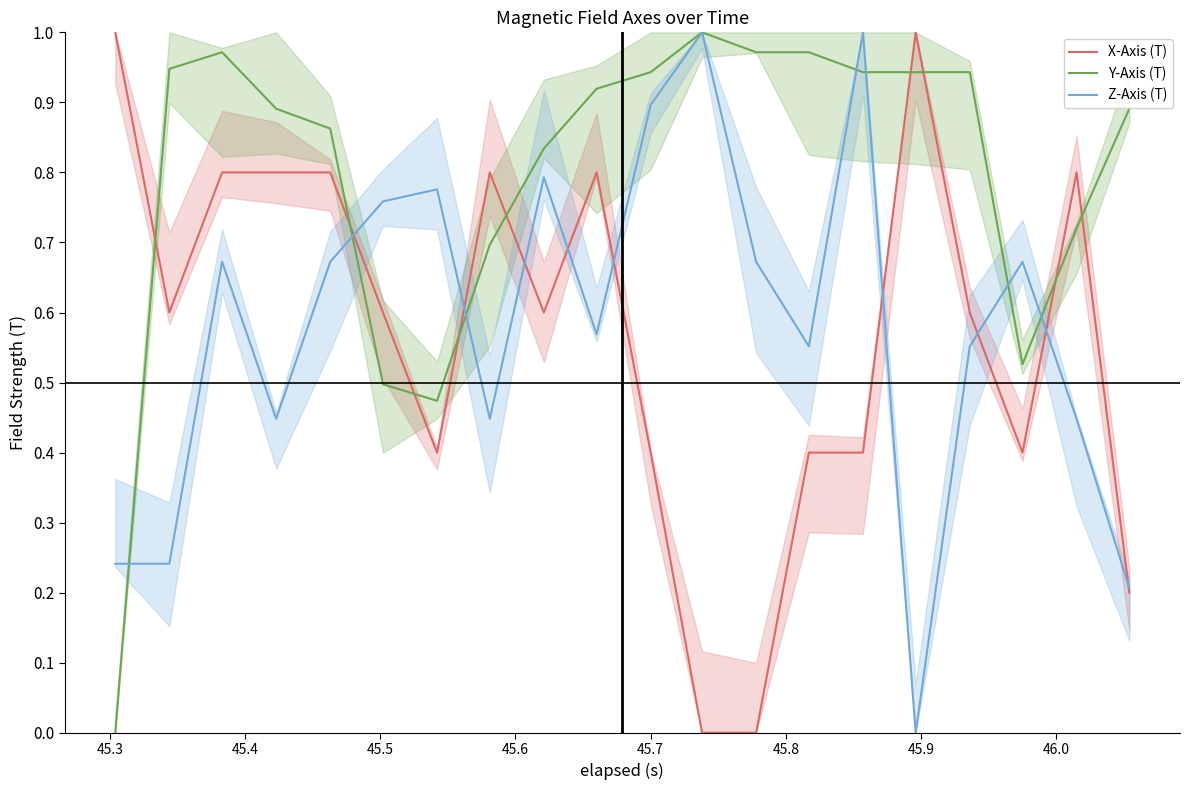

After their last crossing, which series has the higher values: Y-Axis (T) or X-Axis (T)?

Y-Axis (T)